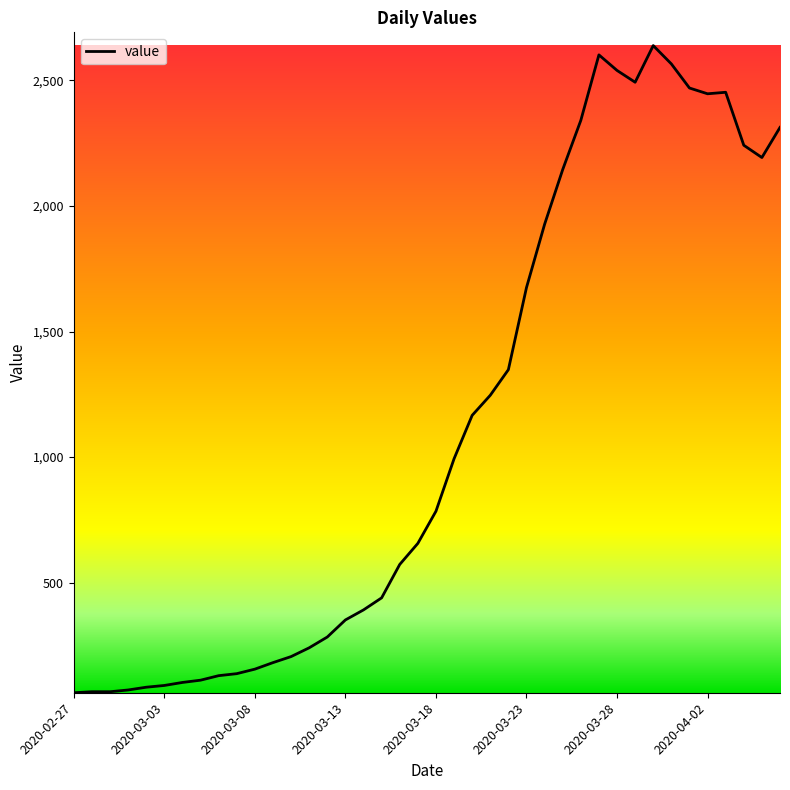

What is the difference between the second highest and minimum values?

2541